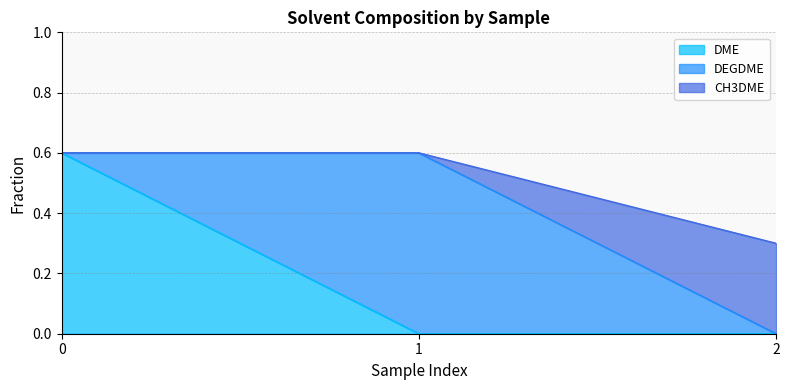

What is the maximum value for DME?

0.6